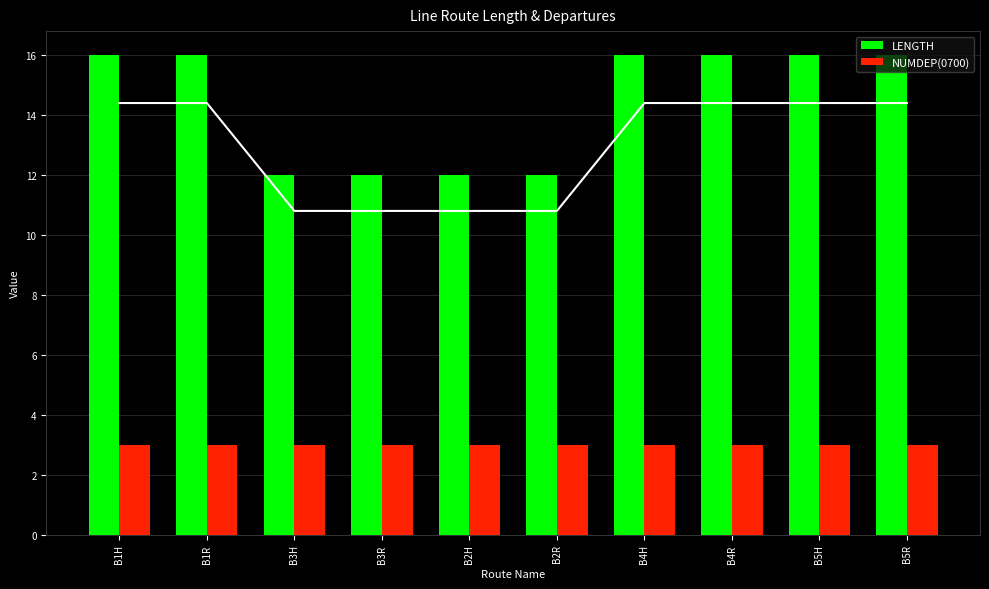

Reading right to left, list all the values displayed in this chart.

LENGTH: B5R=16	B5H=16	B4R=16	B4H=16	B2R=12	B2H=12	B3R=12	B3H=12	B1R=16	B1H=16
NUMDEP(0700): B5R=3	B5H=3	B4R=3	B4H=3	B2R=3	B2H=3	B3R=3	B3H=3	B1R=3	B1H=3